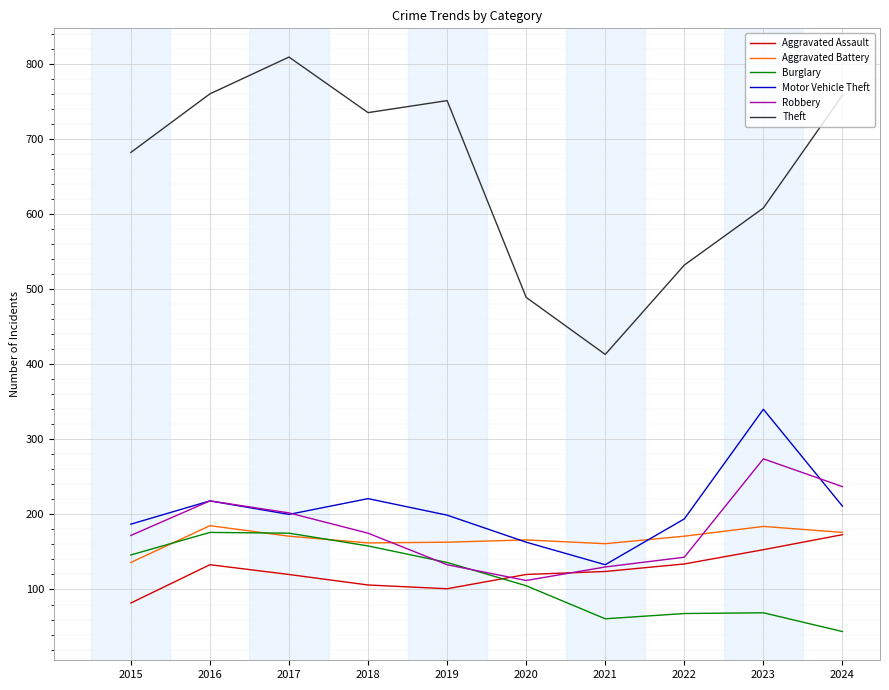

Which series has the largest range (max minus min)?

Theft